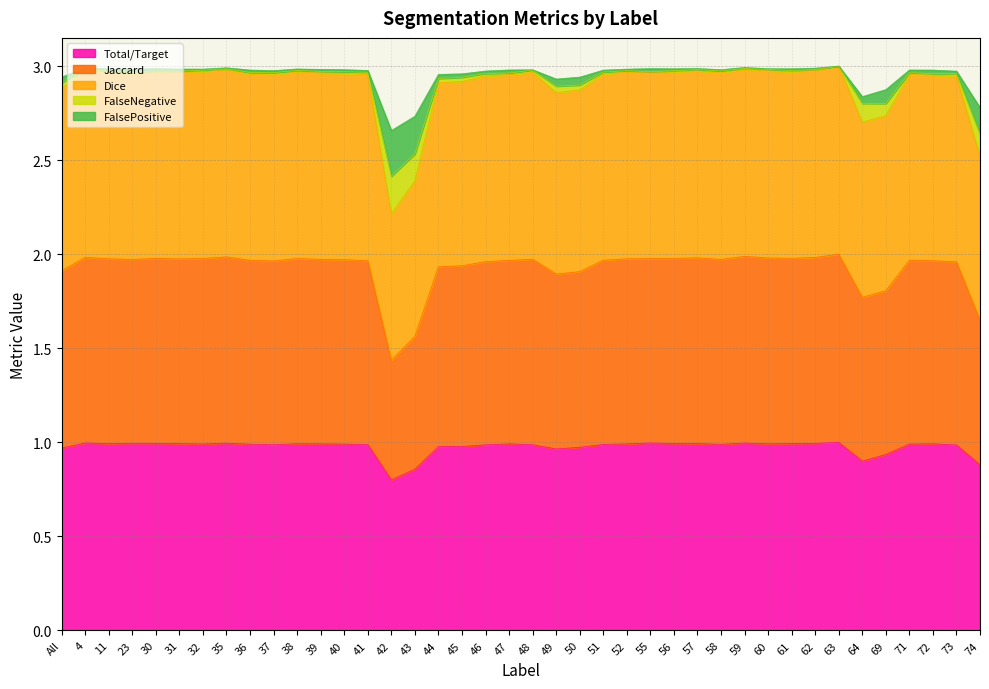

In Dice, how many points are lower than both neighbors (excluding endpoints)?

9